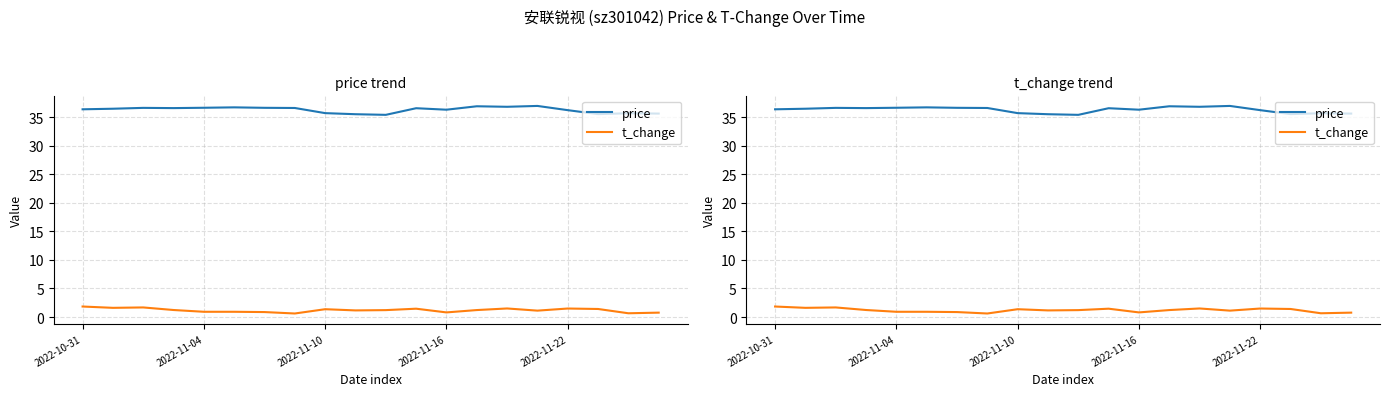

True or false: t_change and price cross at least once.

False